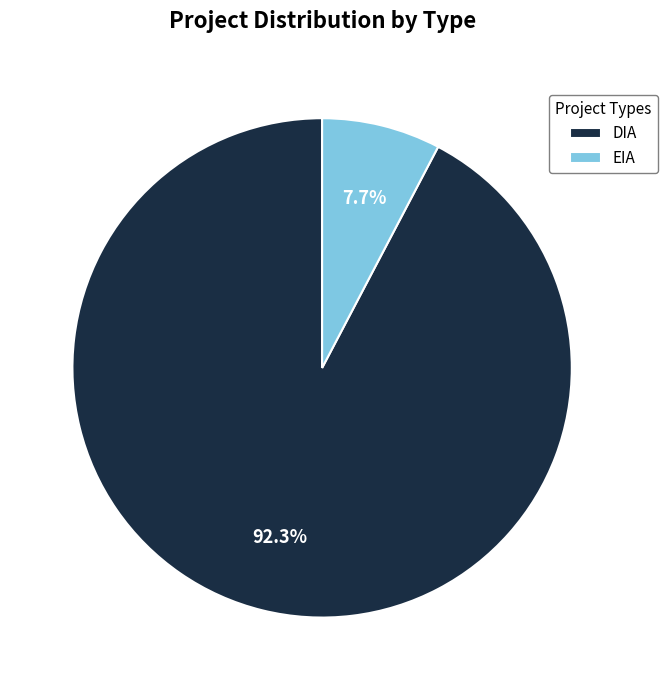

Rank the categories by value from highest to lowest.

DIA, EIA